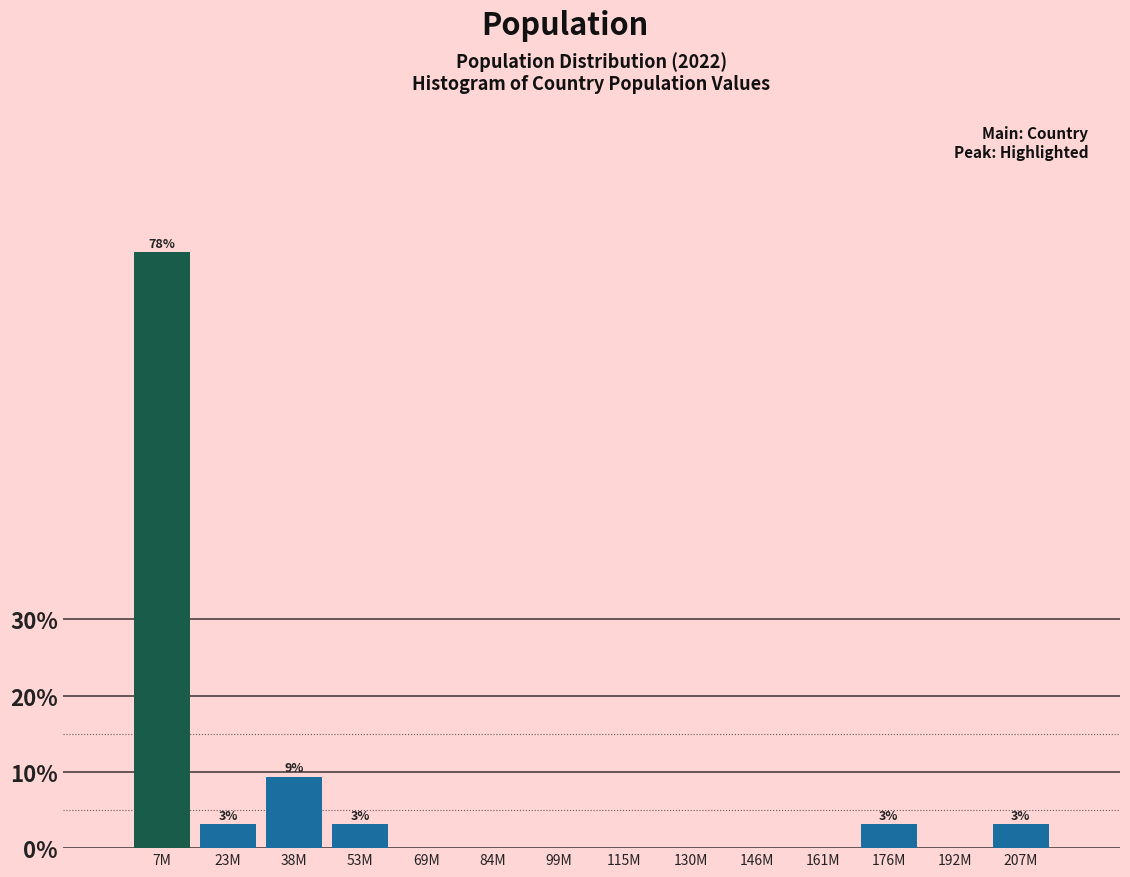

Reading right to left, extract all data points from this chart.

207M=3.1	192M=0.0	176M=3.1	161M=0.0	146M=0.0	130M=0.0	115M=0.0	99M=0.0	84M=0.0	69M=0.0	53M=3.1	38M=9.4	23M=3.1	7M=78.1